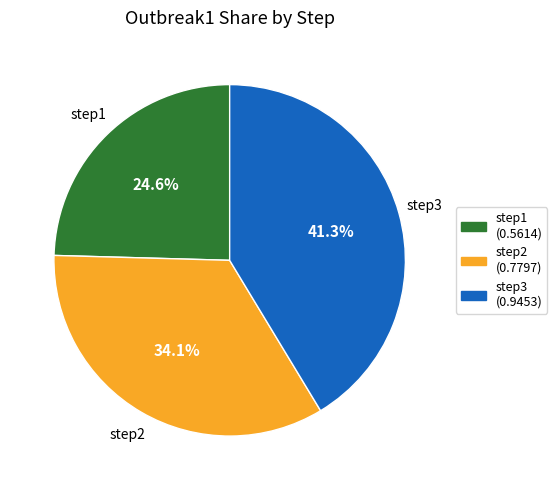

What portion of the pie excludes step1?

75.4%